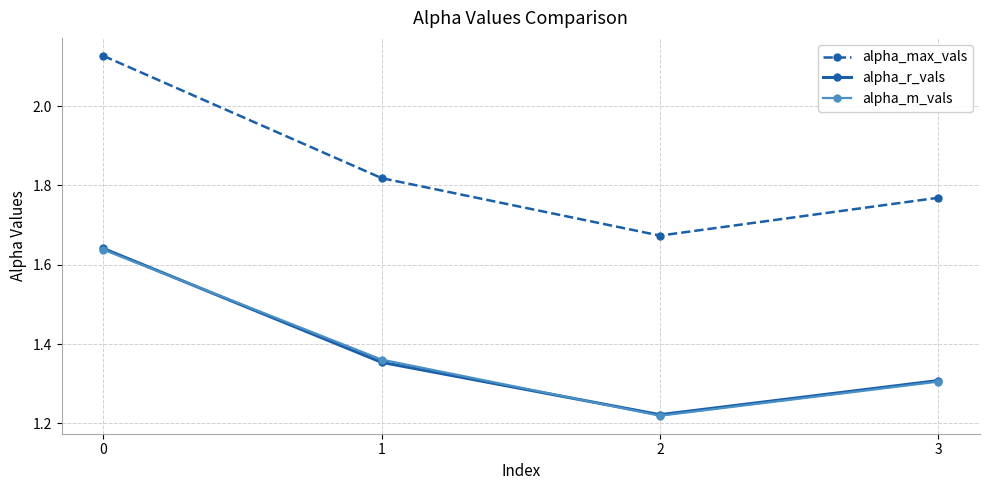

Between 0 and 3, which series saw the biggest shift?

alpha_max_vals